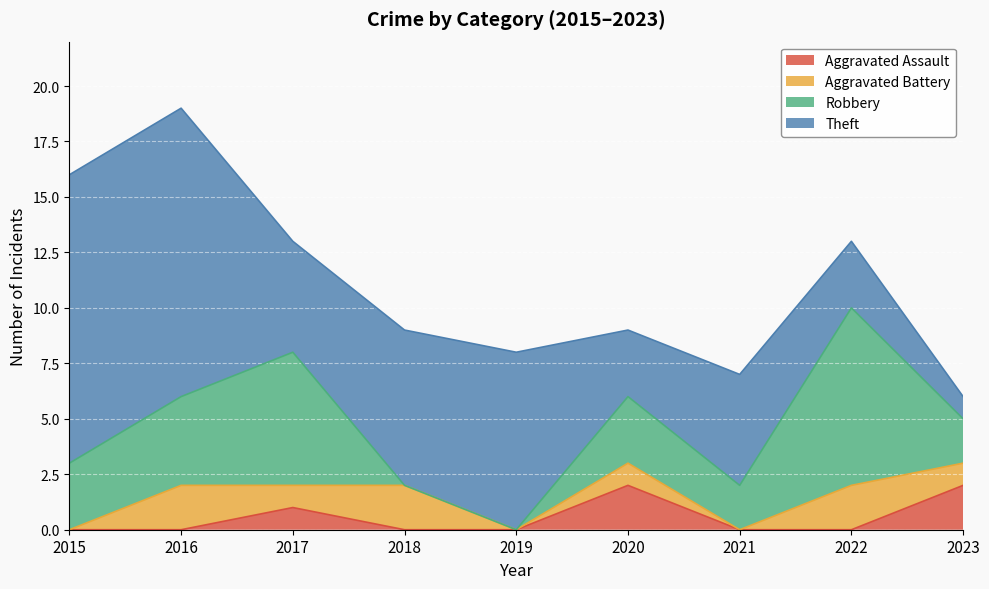

Which series has the largest range (max minus min)?

Theft